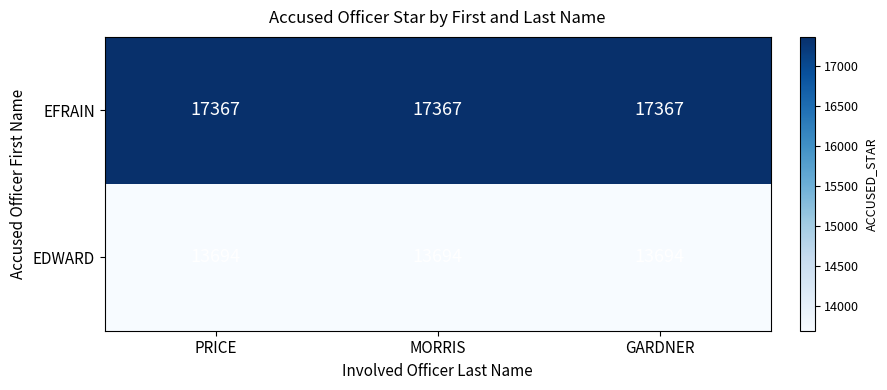

What is the sum of all EFRAIN values?

52101